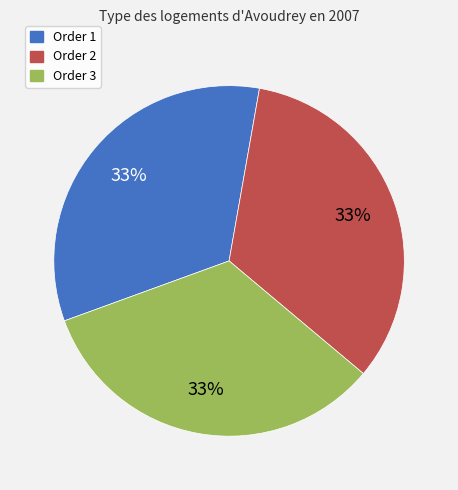

To the nearest percent, what is the average slice percentage?

33%